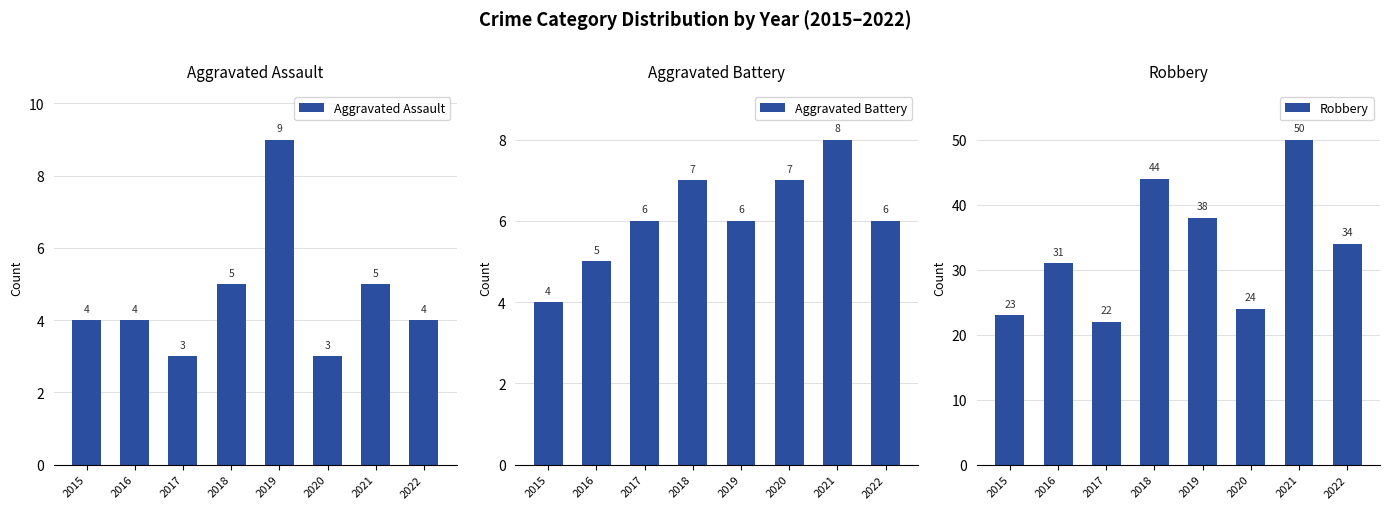

What is the difference between the maximum and minimum values in the Robbery series?

28